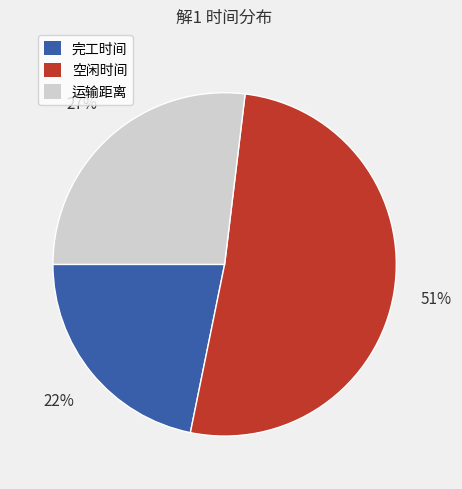

Do 运输距离 and 空闲时间 together represent more than half of the pie?

Yes